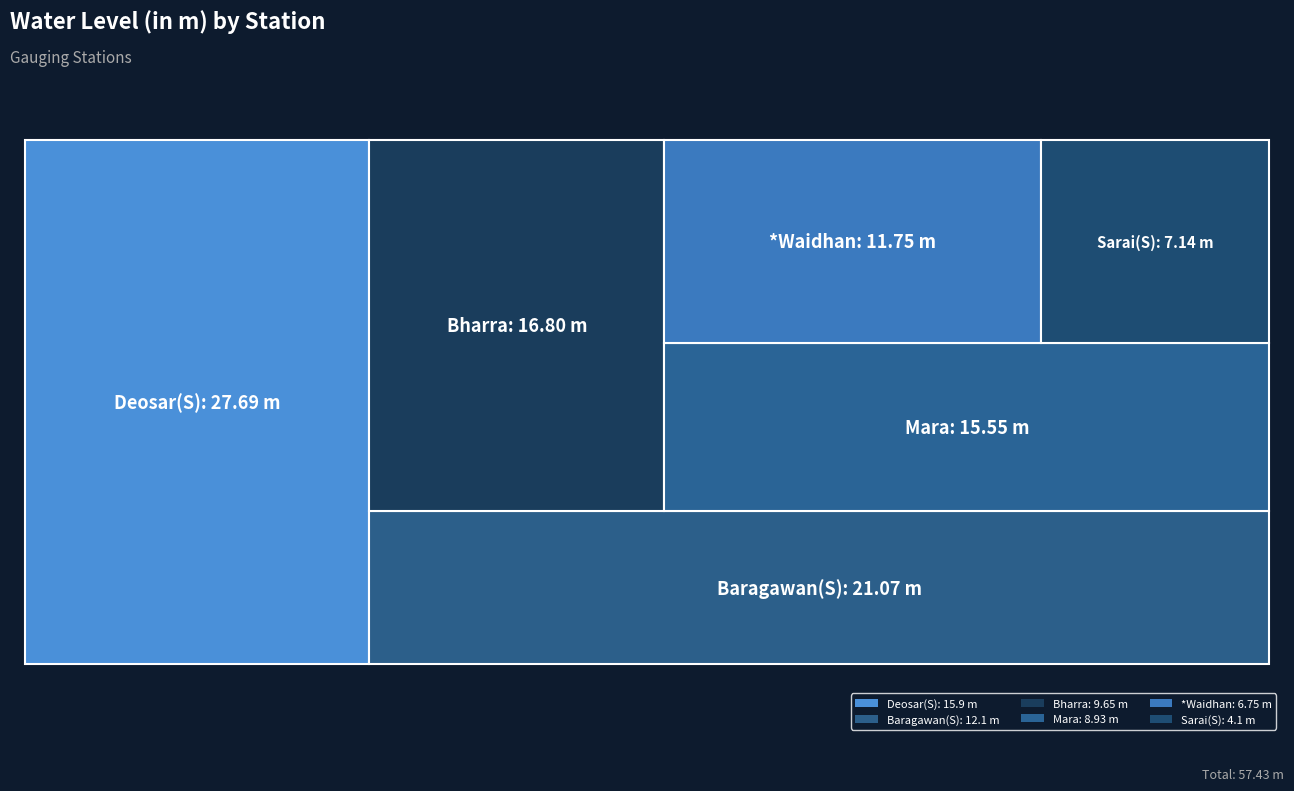

Reading left to right, transcribe all the data shown in this chart.

Baragawan(S)=12.1	Bharra=9.7	Deosar(S)=15.9	Mara=8.9	Sarai(S)=4.1	*Waidhan=6.8